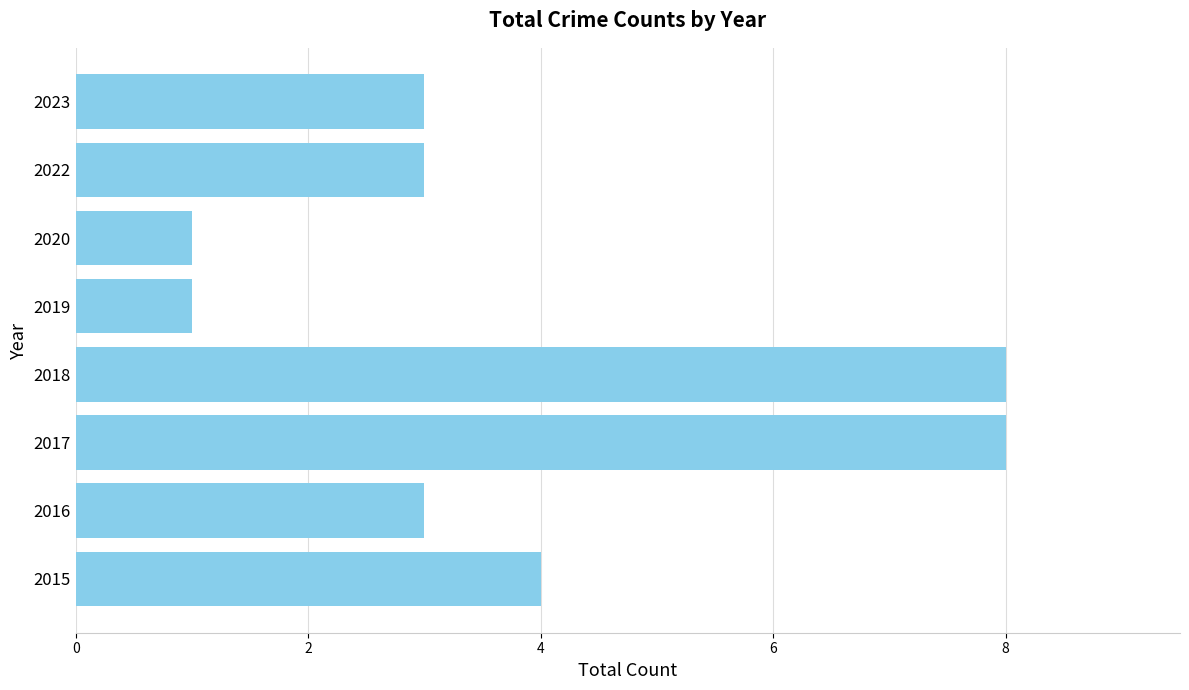

True or false: the data shows 11 at 2018.

False